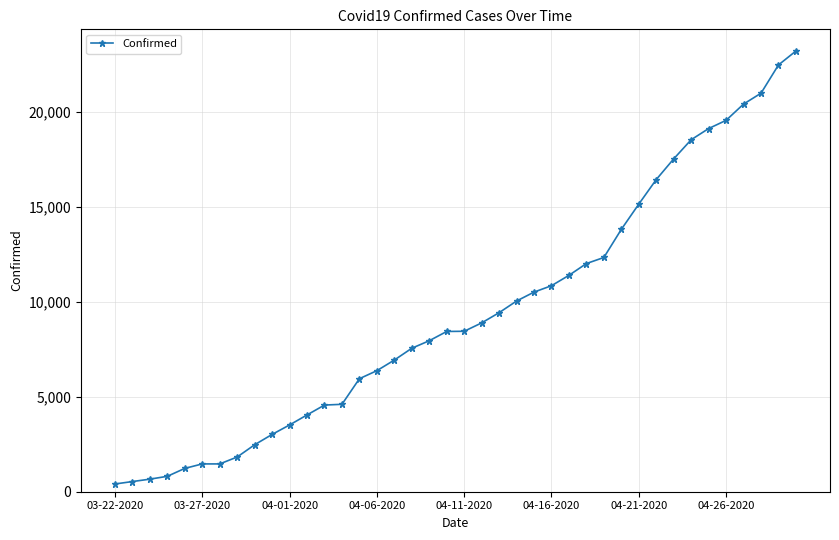

What is the value of the 32nd point from the left?

16447